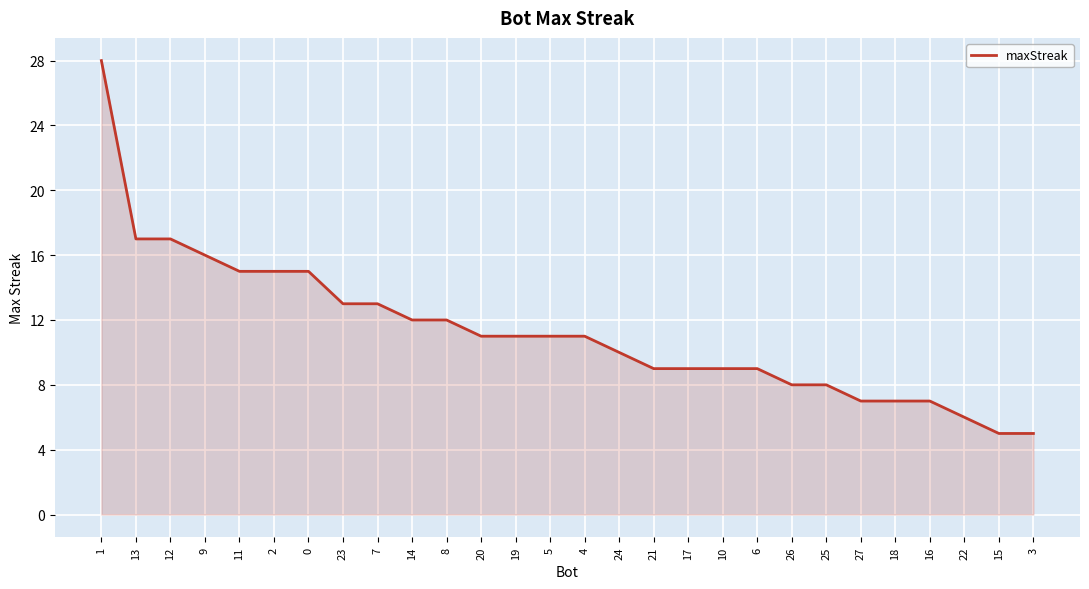

What position from the left is 15?

27